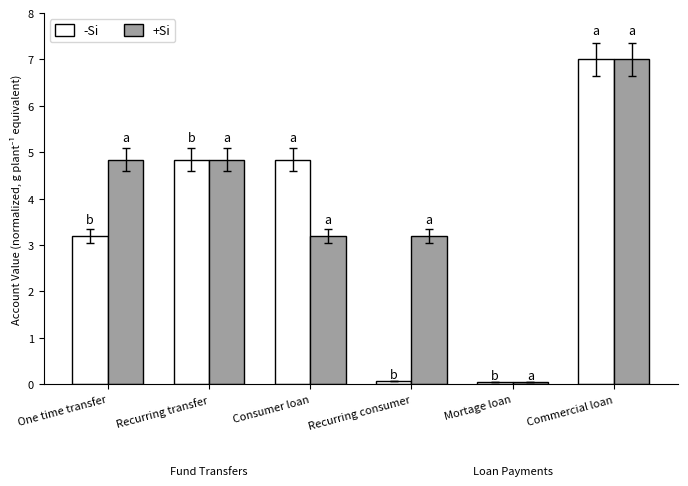

Where is -Si nearest to the value 3?

One time transfer